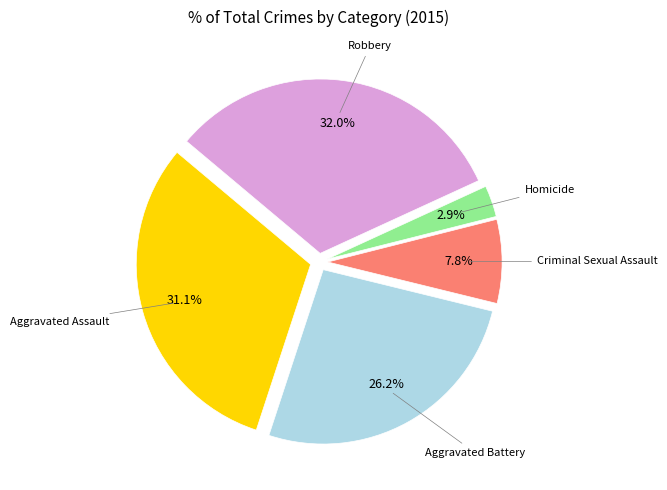

Is there a majority slice in this chart?

No